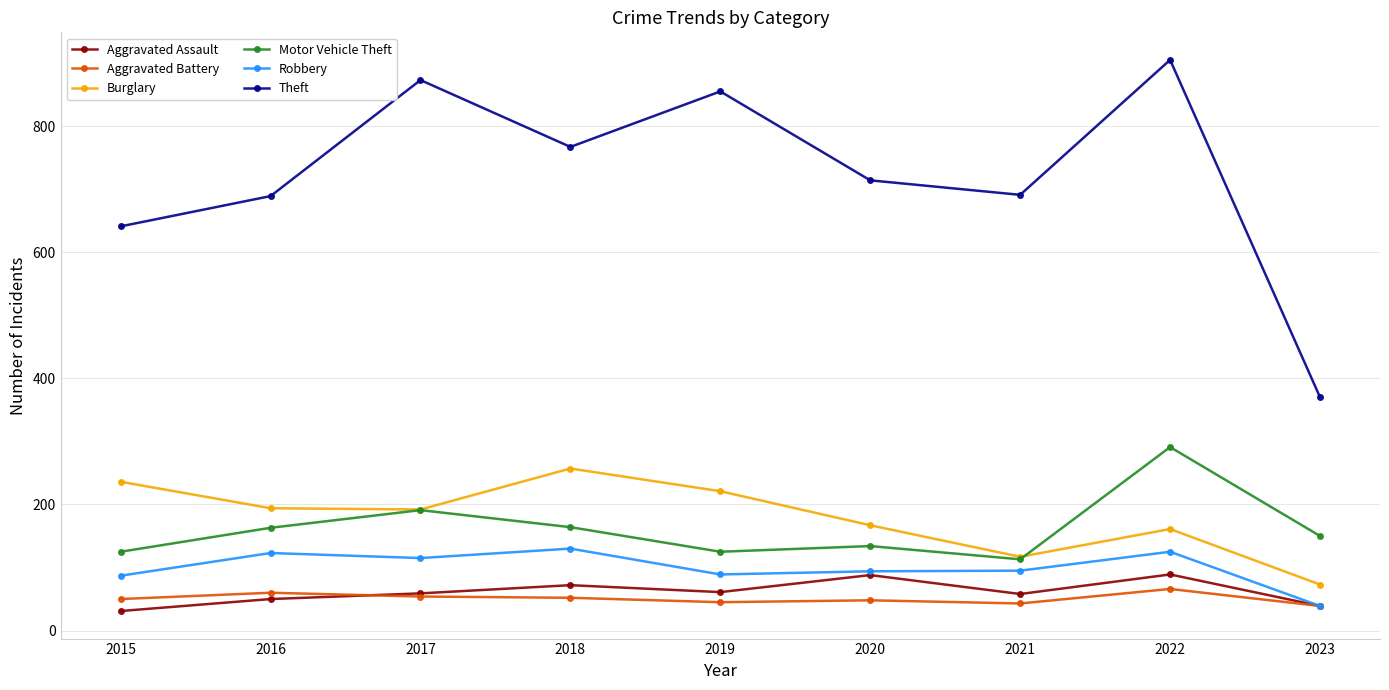

Which series has the largest range (max minus min)?

Theft